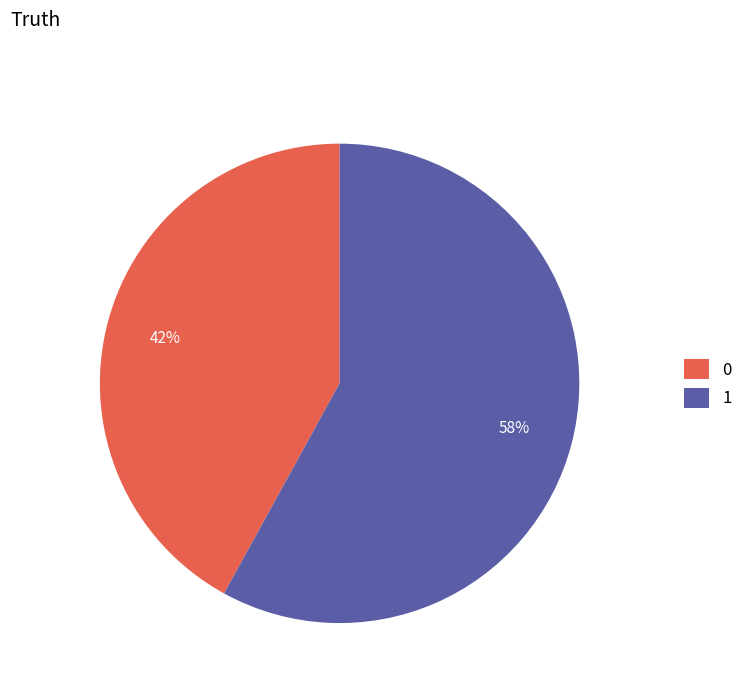

What is the largest slice in the pie chart?

1